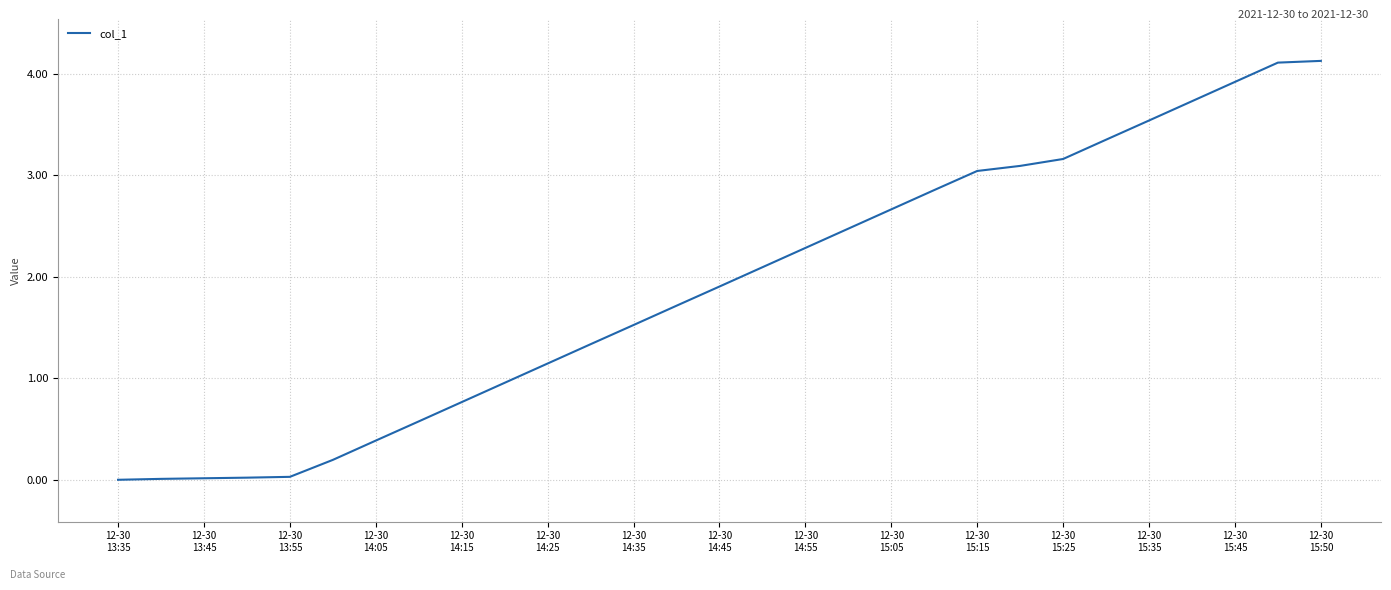

What is the greatest value displayed?

4.1